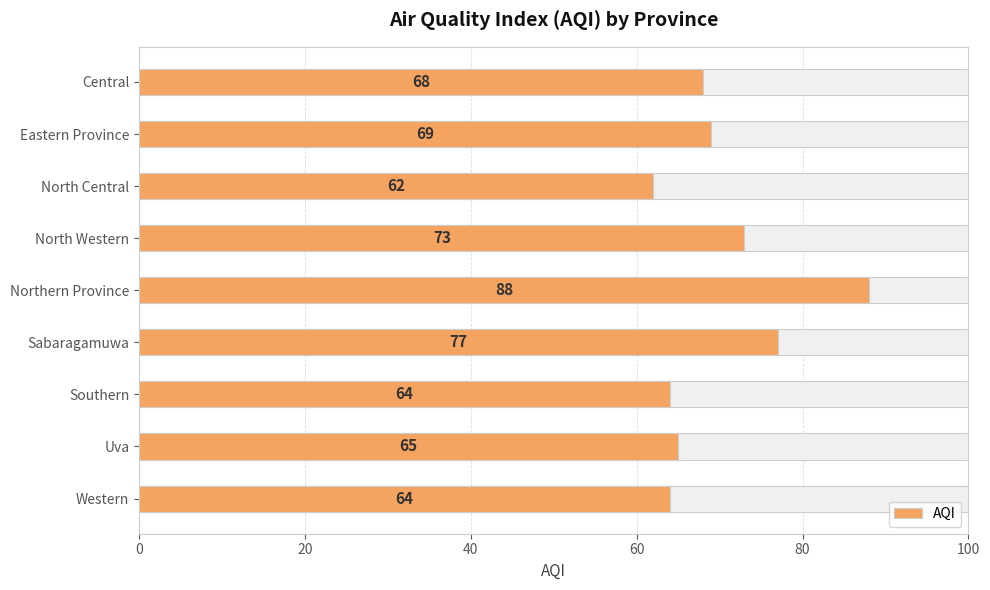

How many bars are there in total?

9